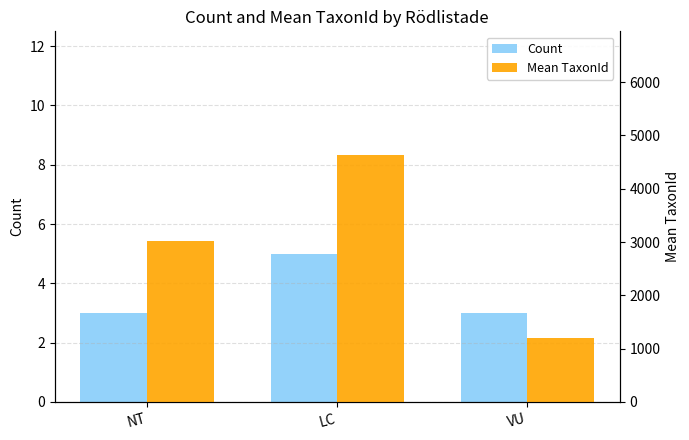

What is the difference between the Count values at LC and VU?

2